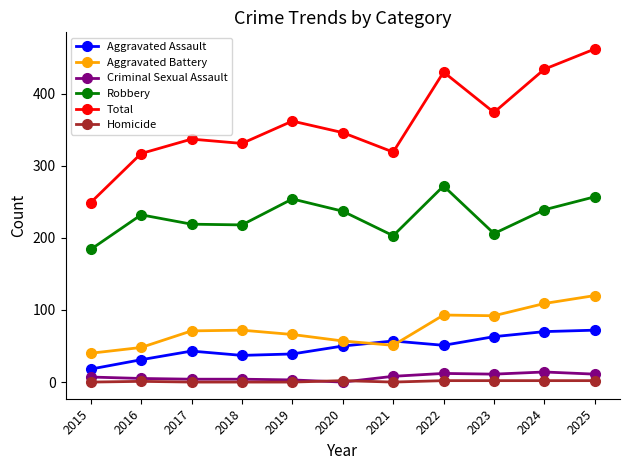

What is the difference between the Aggravated Assault values at 2025 and 2023?

9